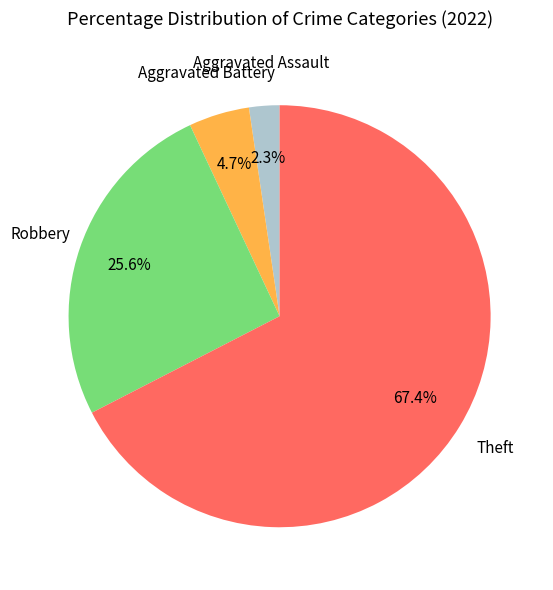

Is it true that Robbery is 26% of the pie?

True